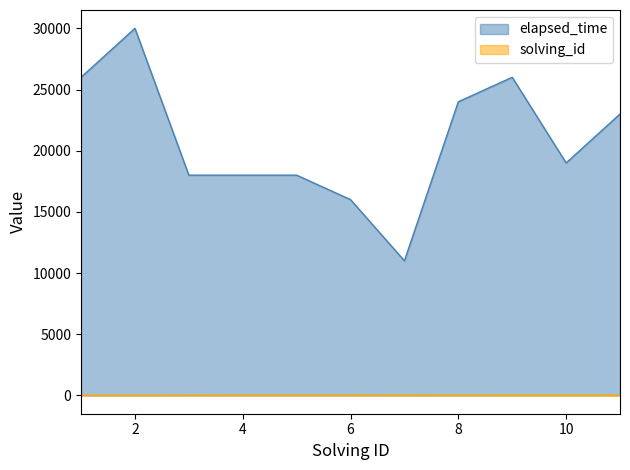

Reading right to left, transcribe all the data shown in this chart.

solving_id: 11	10	9	8	7	6	5	4	3	2	1
elapsed_time: 23000	19000	26000	24000	11000	16000	18000	18000	18000	30000	26000